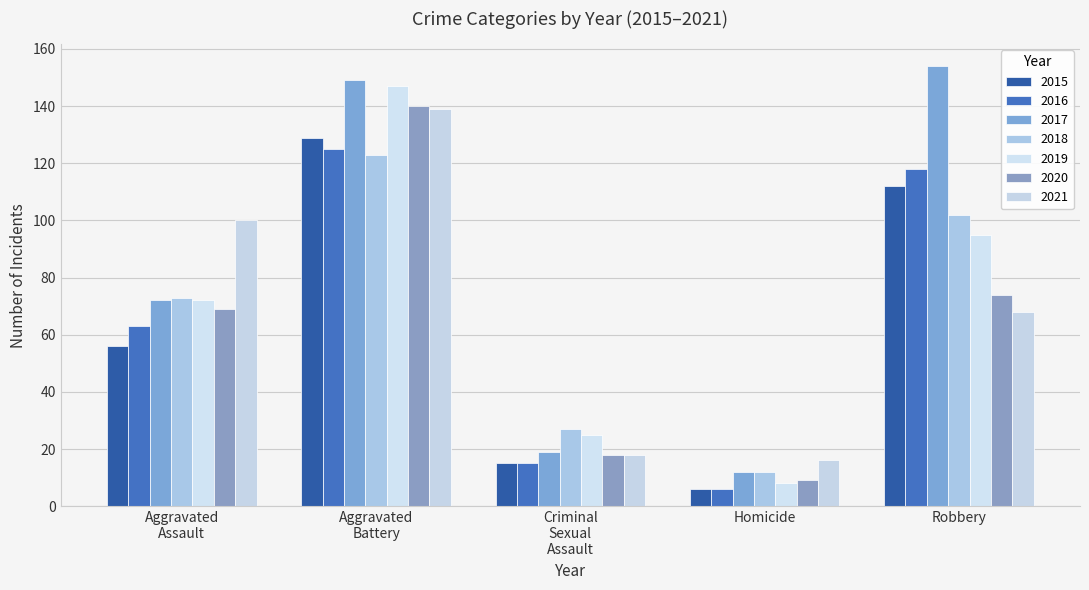

How many bars are there in each group?

7